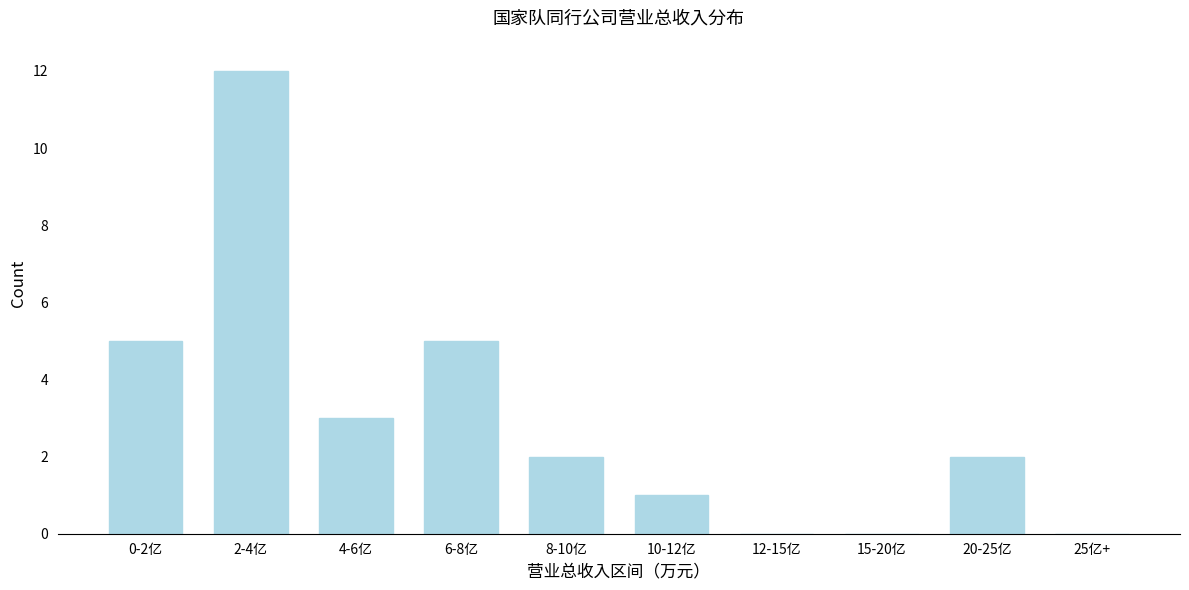

Reading right to left, what are all the values shown in this chart?

25亿+=0	20-25亿=2	15-20亿=0	12-15亿=0	10-12亿=1	8-10亿=2	6-8亿=5	4-6亿=3	2-4亿=12	0-2亿=5